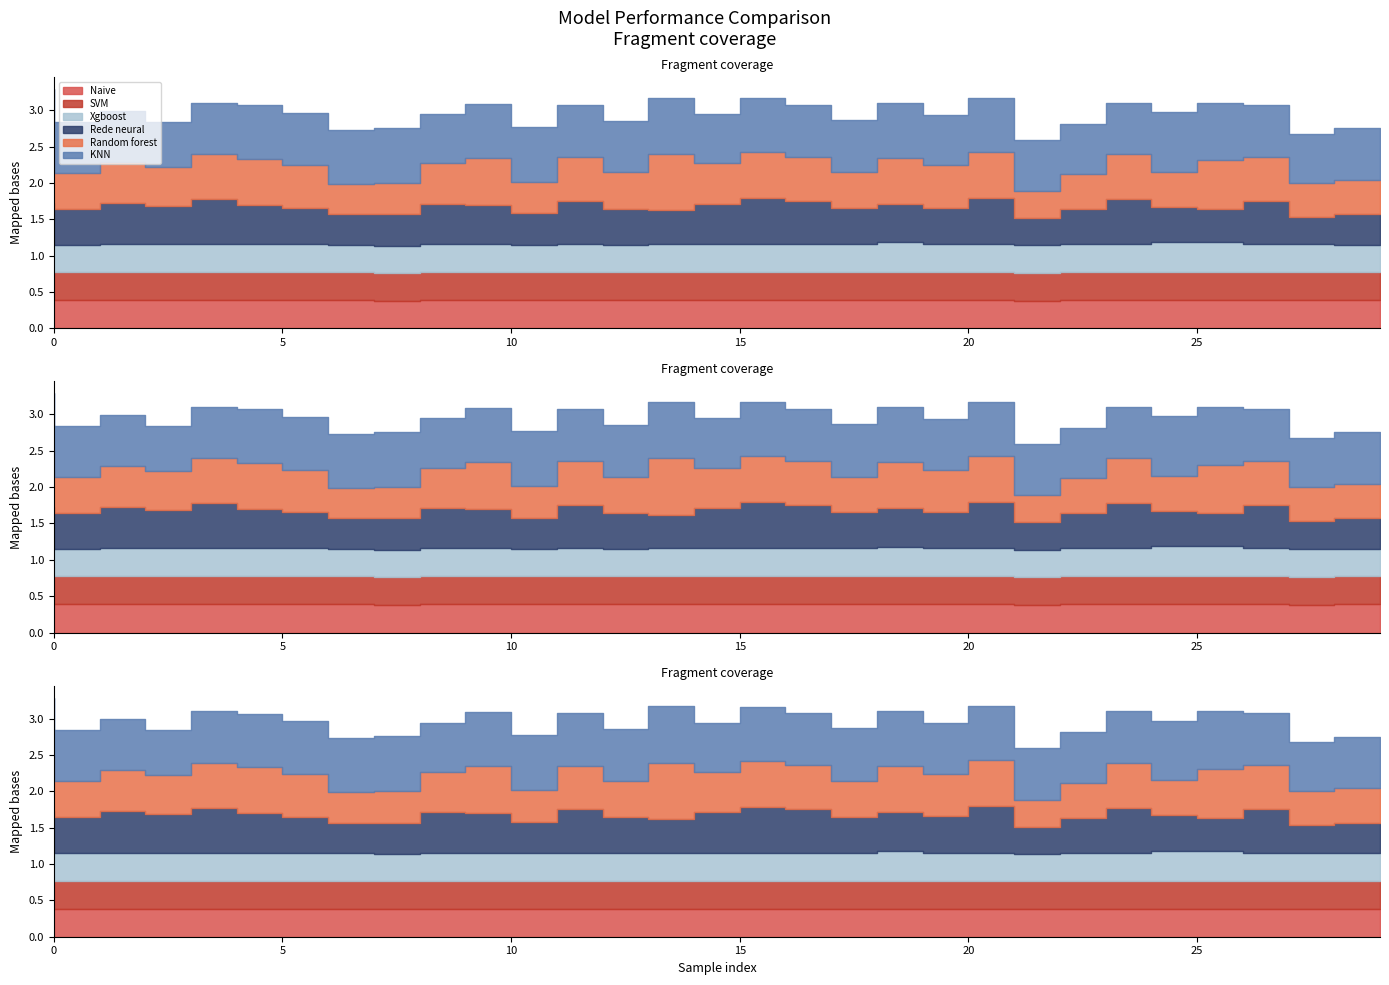

What is the spread (max minus min) of values at 0?

0.4